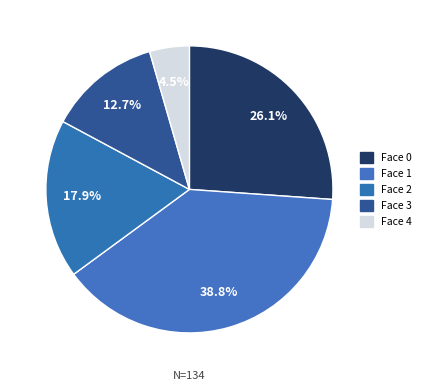

Does any single category account for the majority?

No